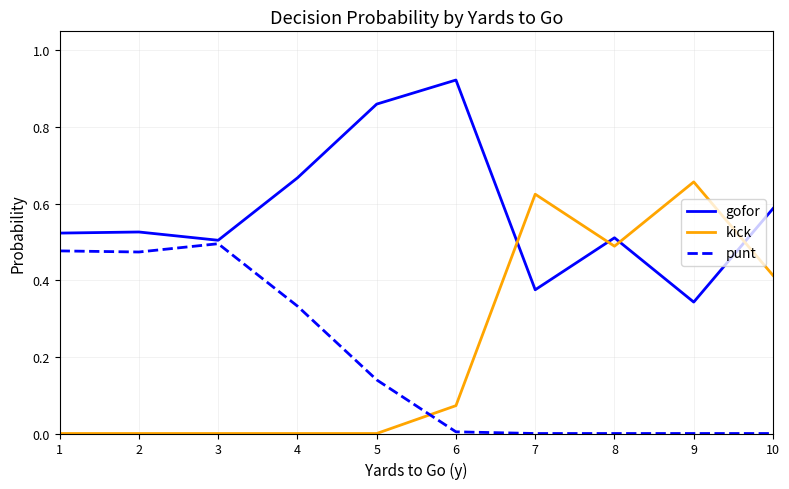

Which series has the widest spread of values?

kick